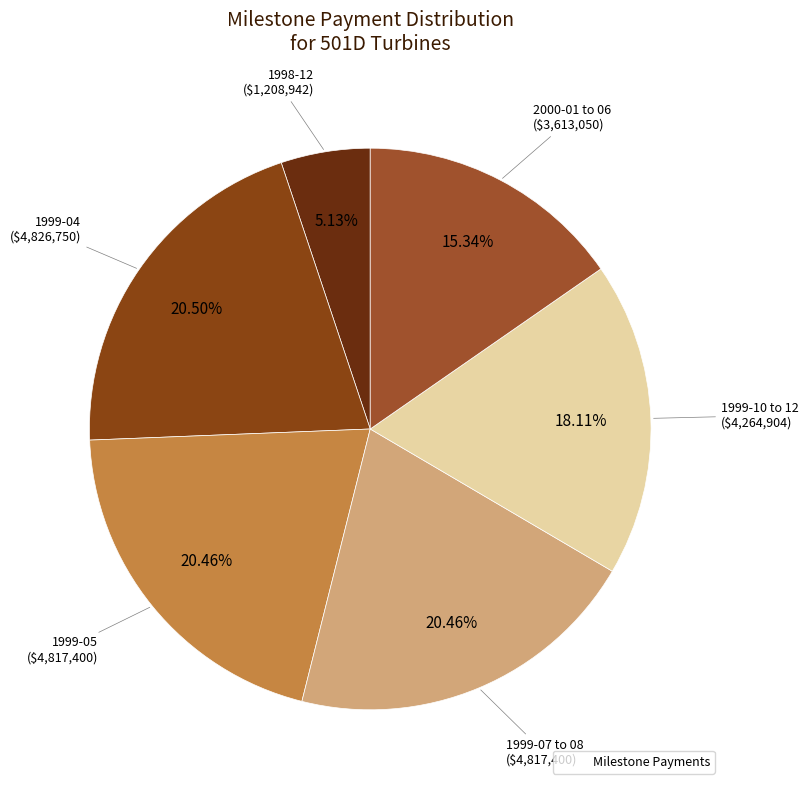

How many slices are in this pie chart?

6